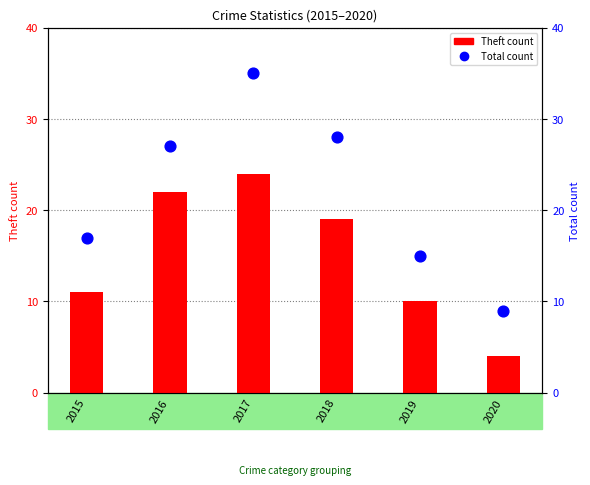

Which series reaches the maximum Y coordinate?

Total count